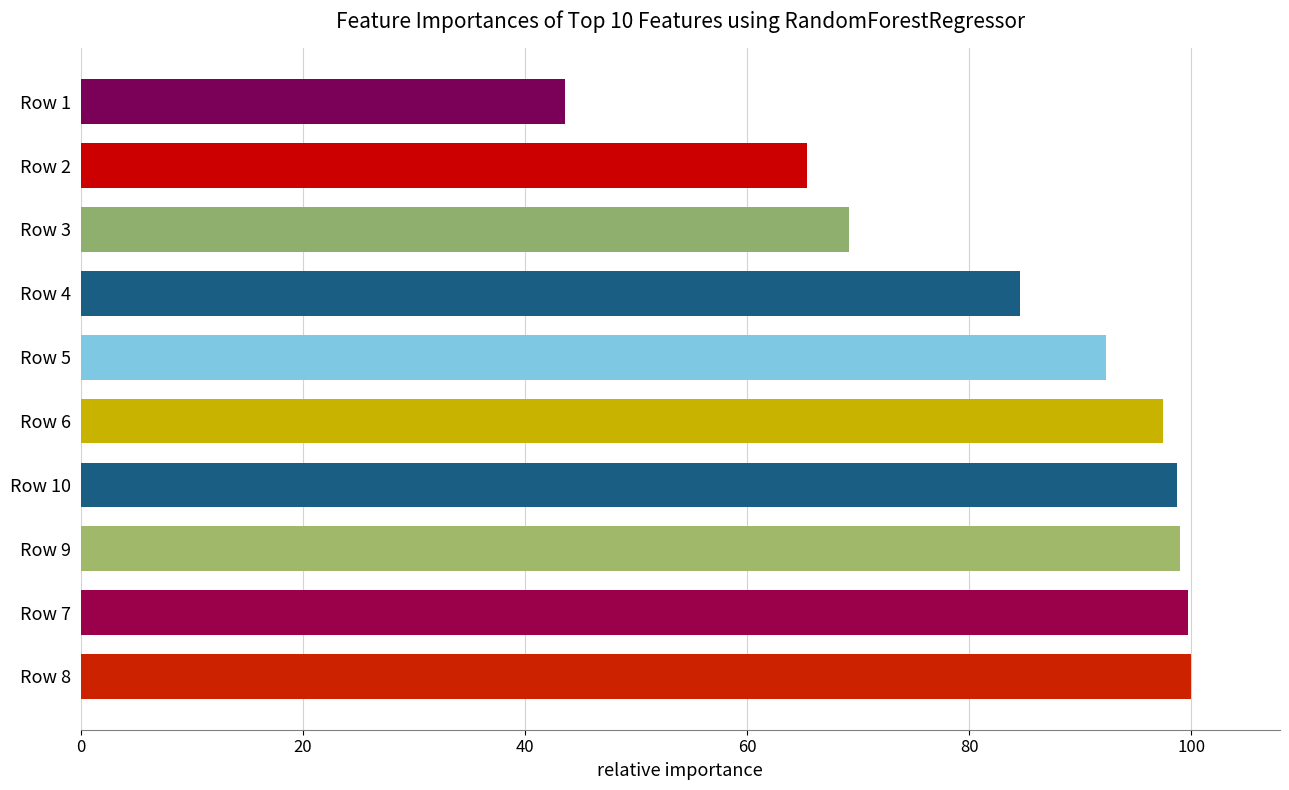

Which category has the lowest value across all series?

Row 1